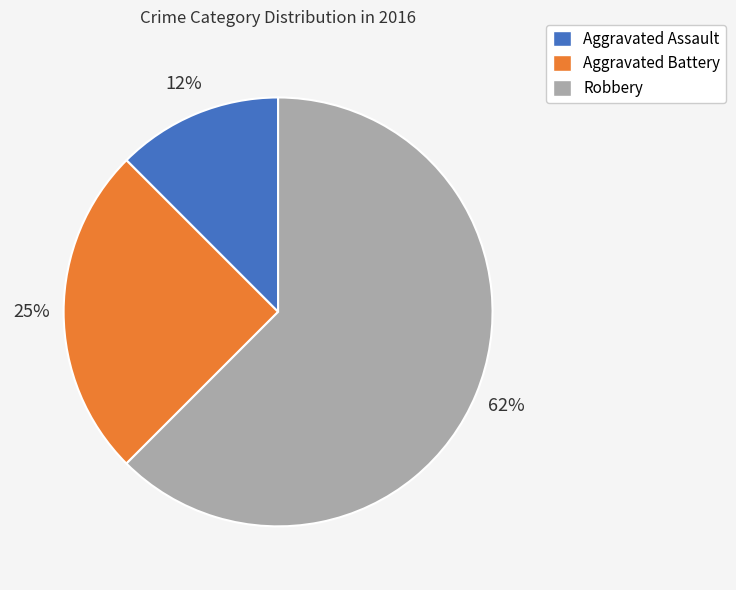

What percentage is the Aggravated Battery slice, to the nearest percent?

25%